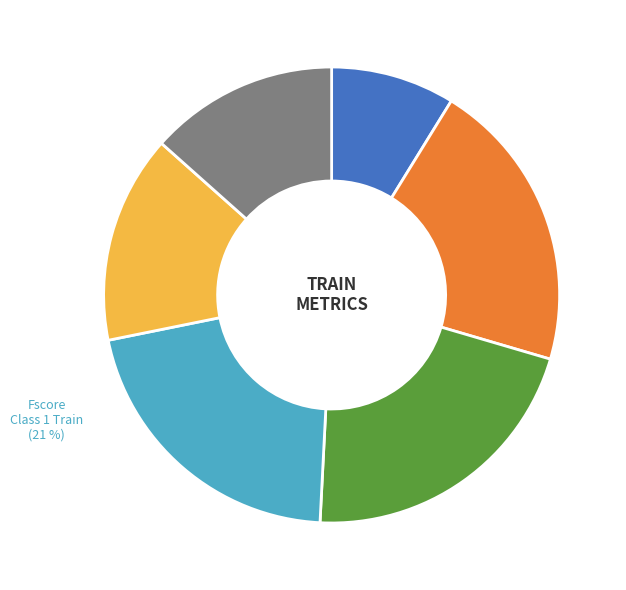

Is there a majority slice in this chart?

No